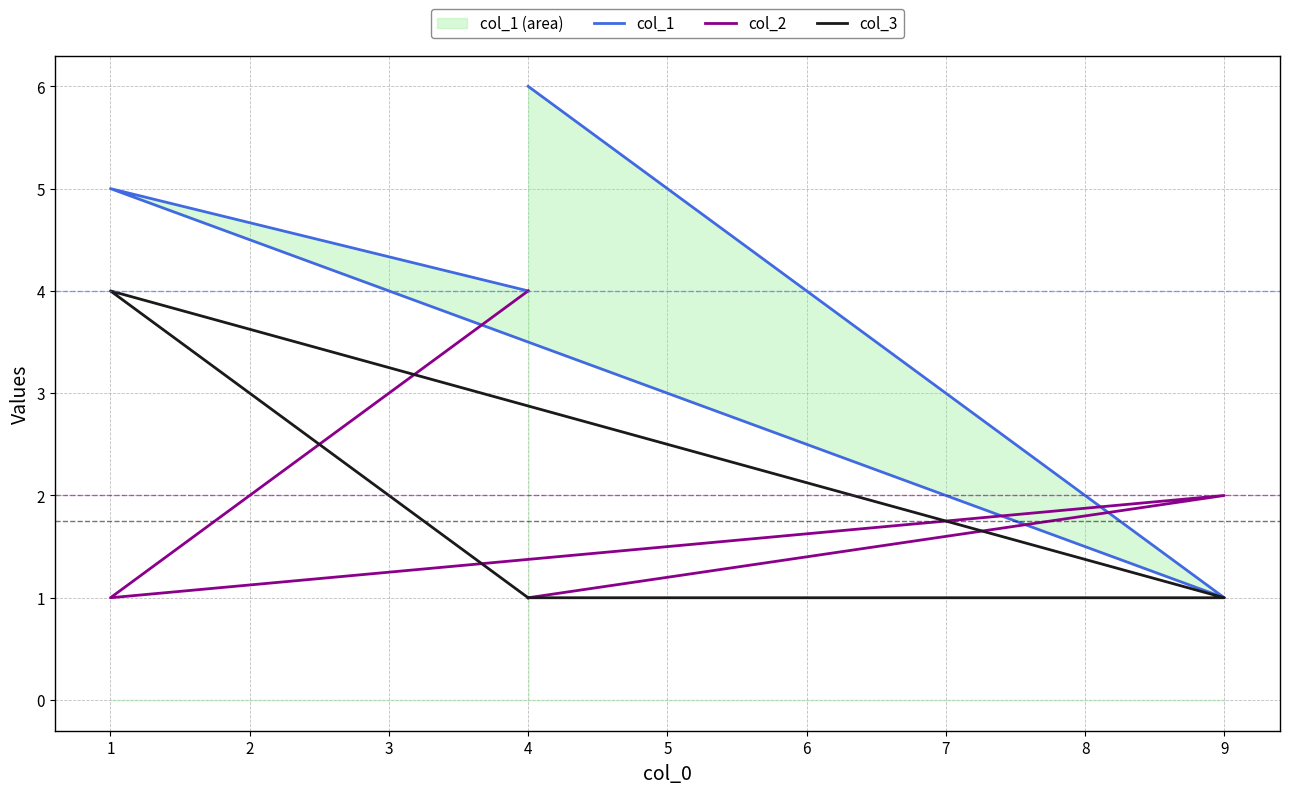

How many series are shown in this chart?

3